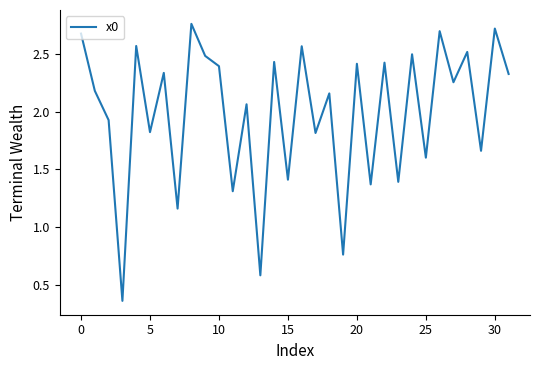

What is the approximate value at 30?

2.7